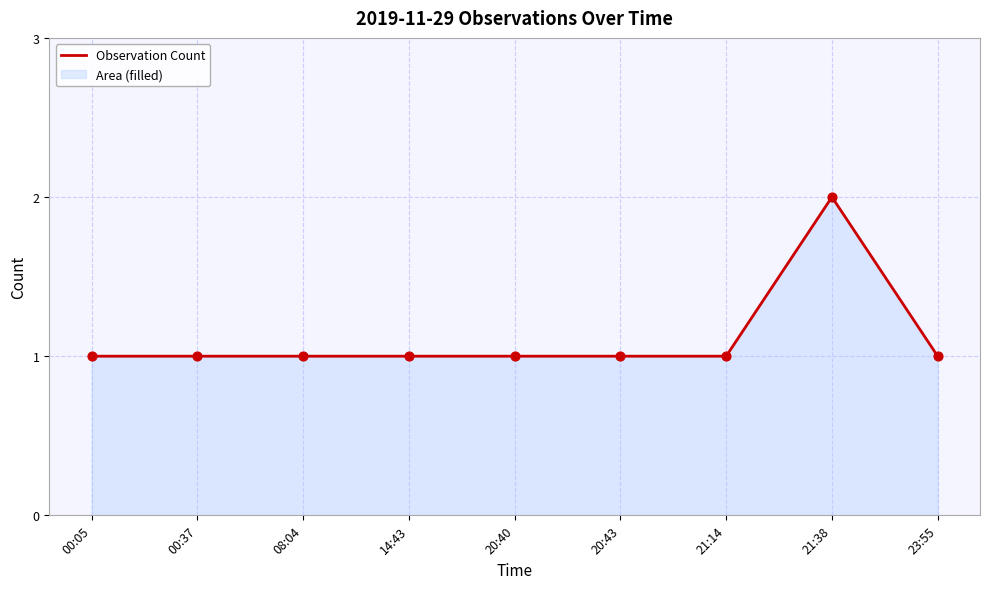

What is the ratio of the value at 21:38 to the value at 20:40?

2.0